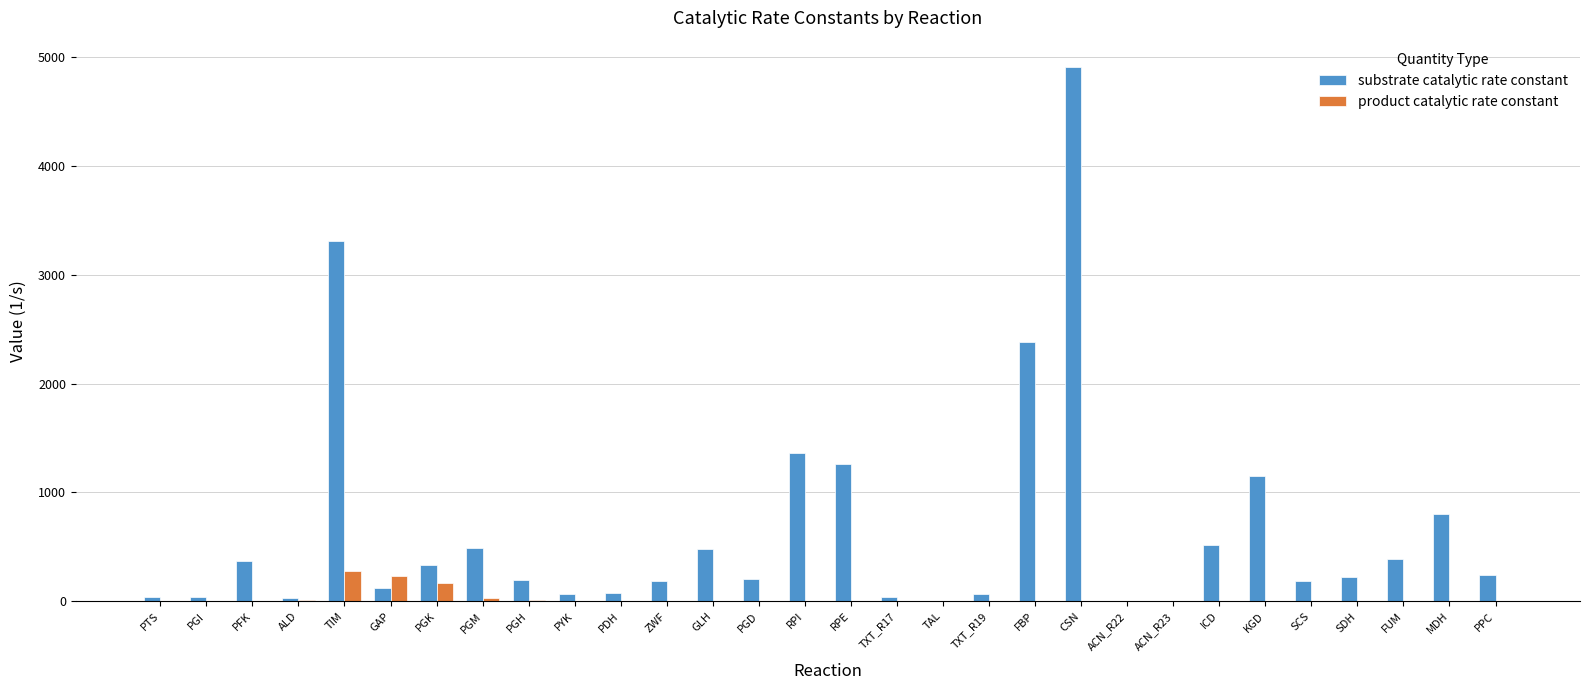

At which label is product catalytic rate constant closest to 141?

PGK